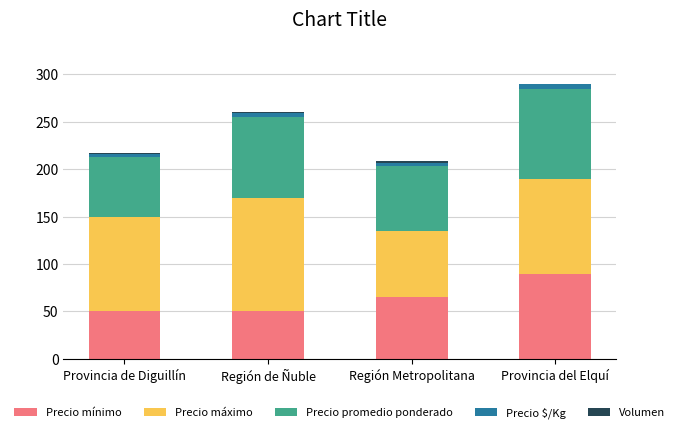

True or false: Precio mínimo has a value of 65.0 at Región Metropolitana.

True